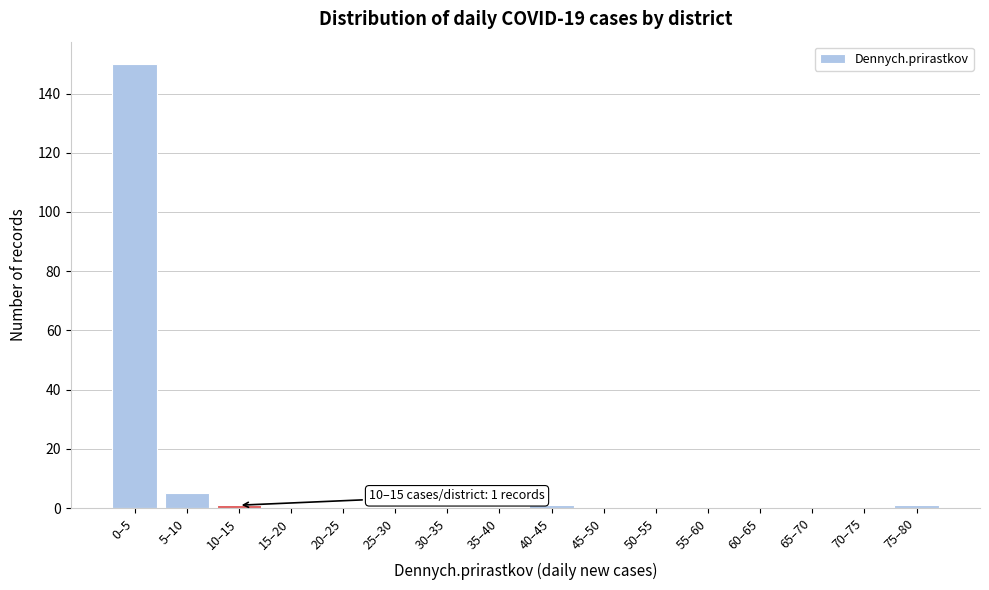

Reading right to left, transcribe all the data shown in this chart.

75–80=1	70–75=0	65–70=0	60–65=0	55–60=0	50–55=0	45–50=0	40–45=1	35–40=0	30–35=0	25–30=0	20–25=0	15–20=0	10–15=1	5–10=5	0–5=150